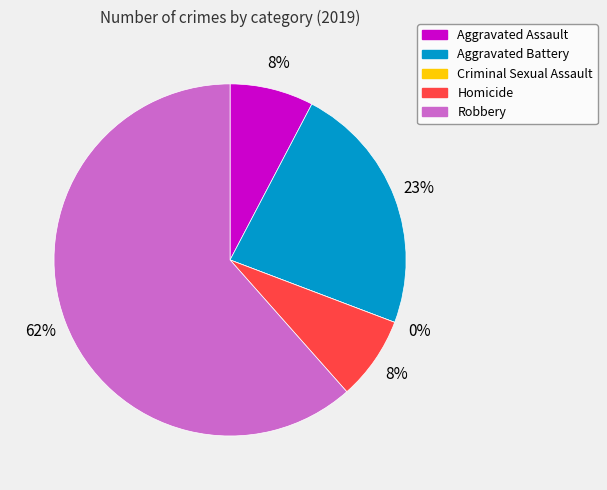

Rank the categories by value from highest to lowest.

Robbery, Aggravated Battery, Aggravated Assault, Homicide, Criminal Sexual Assault